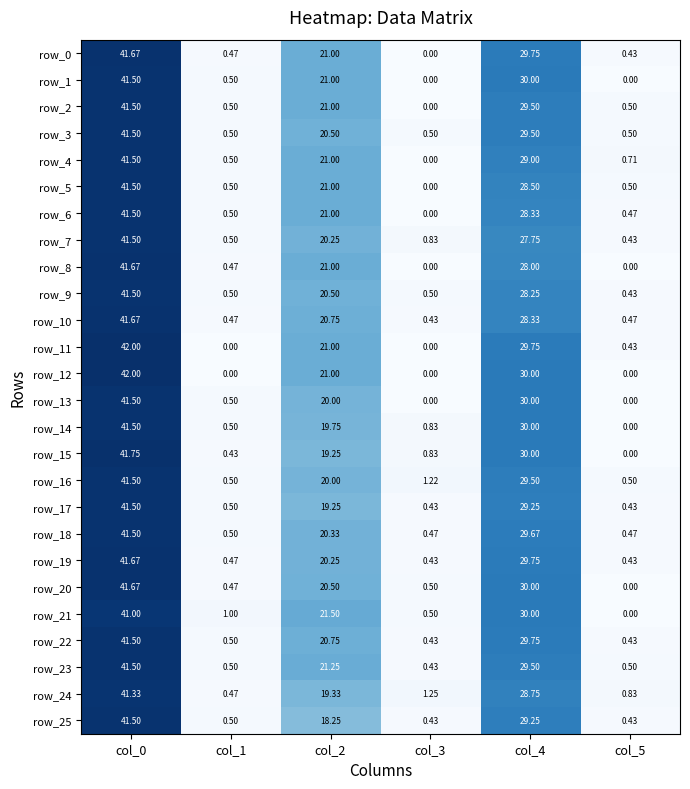

Is the value of row_6 at col_2 greater than the value of row_22 at col_0?

No